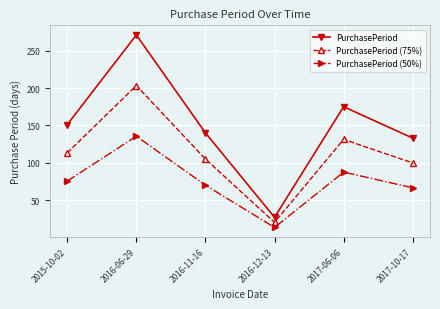

Is the value of PurchasePeriod (75%) at 2016-11-16 greater than the value of PurchasePeriod at 2017-06-06?

No